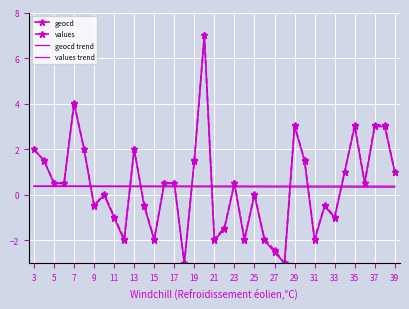

What is the average value of the geocd trend series?

0.4